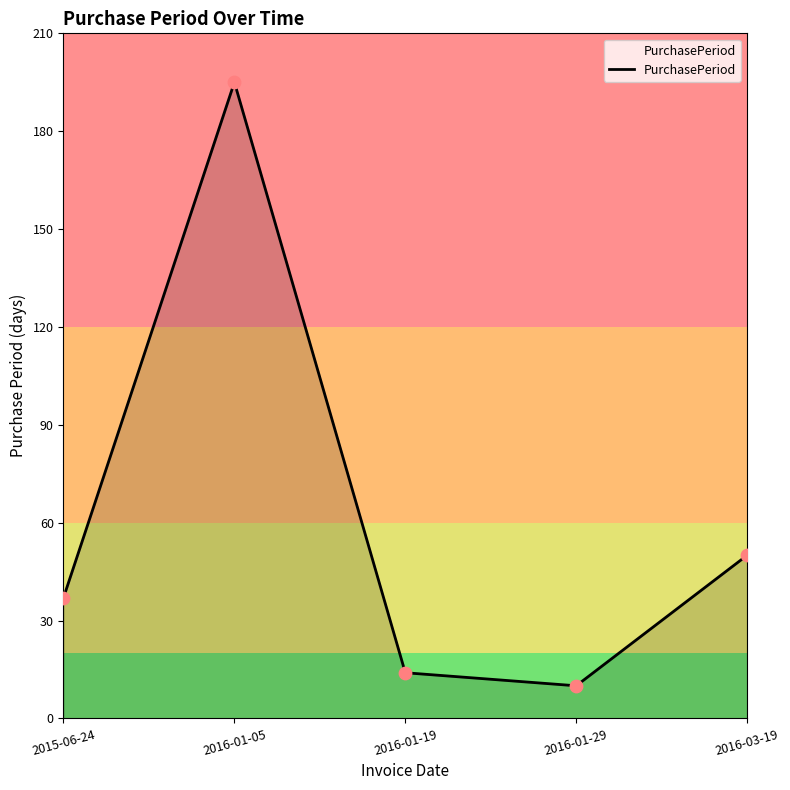

Between 2016-01-29 and 2016-01-05, which is larger?

2016-01-05